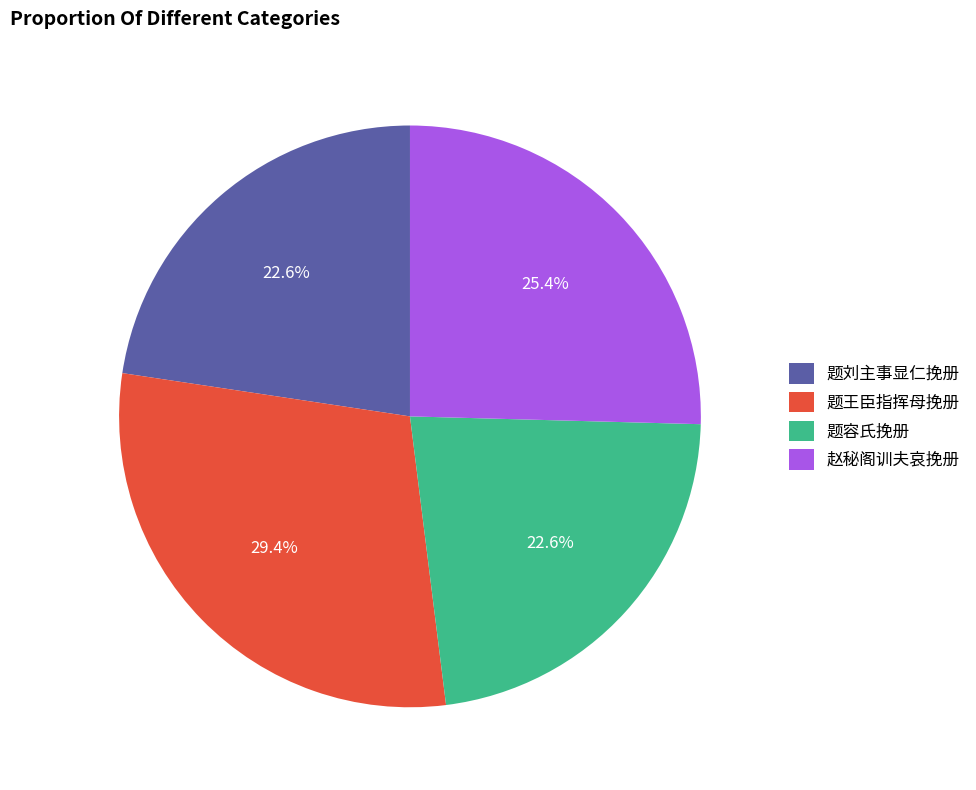

To the nearest percent, what portion does 赵秘阁训夫哀挽册 represent?

25%